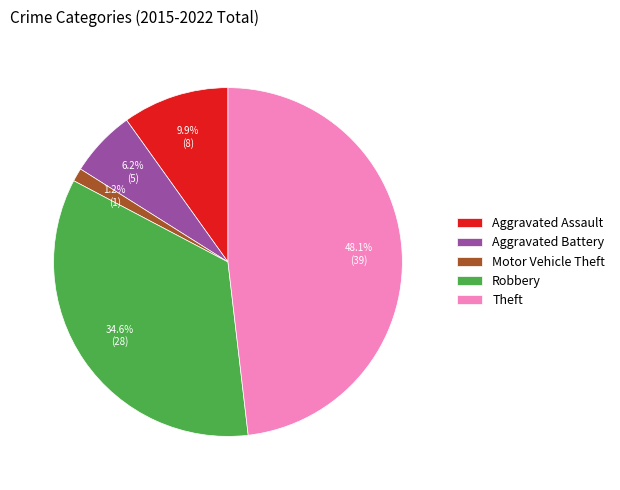

Is there any slice that represents more than half of the pie?

No